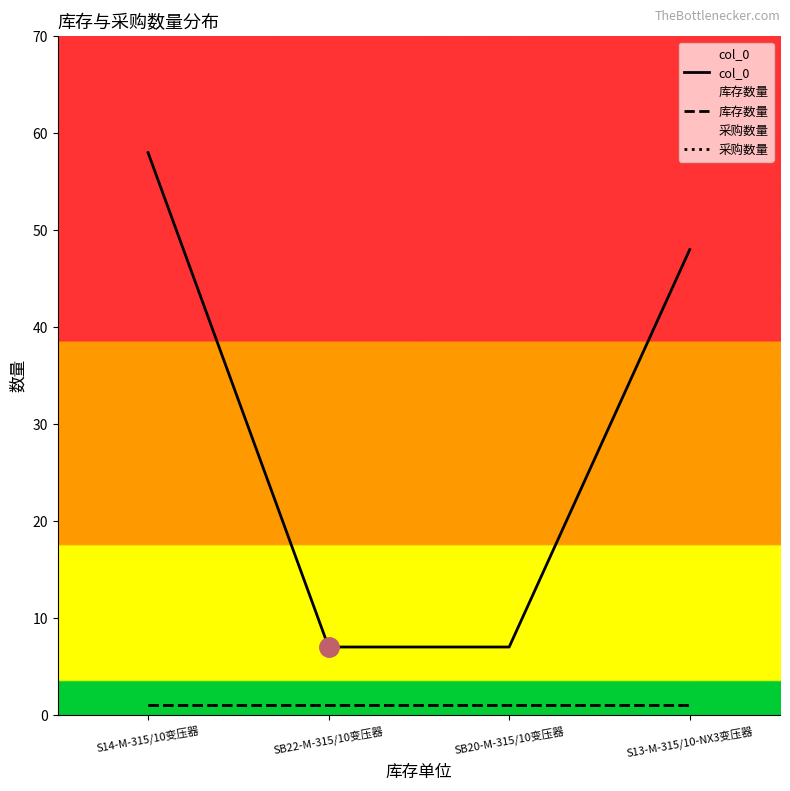

What is the sum of the col_0 values at SB20-M-315/10变压器 and S14-M-315/10变压器?

65